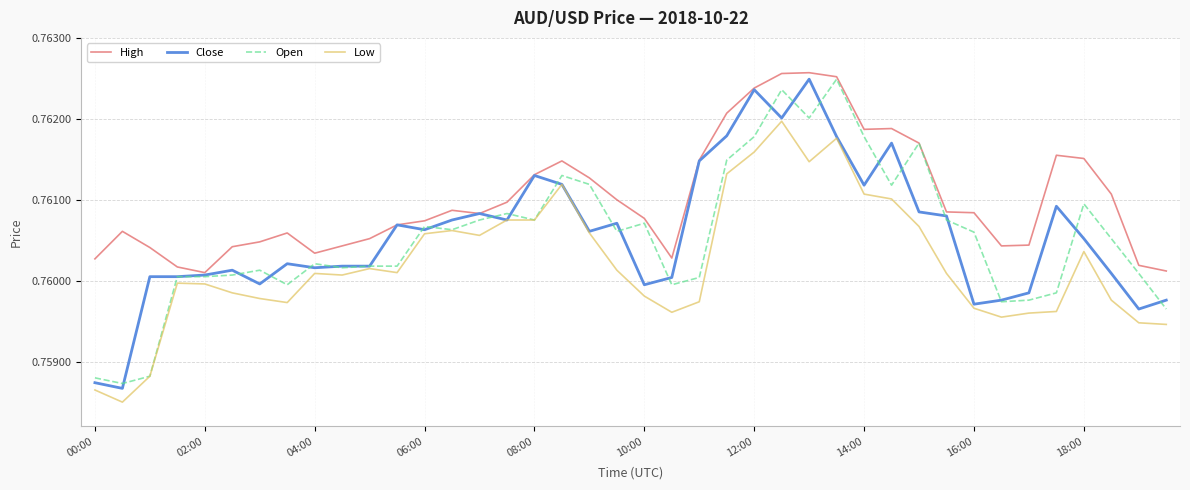

How many lines are shown in the chart?

4